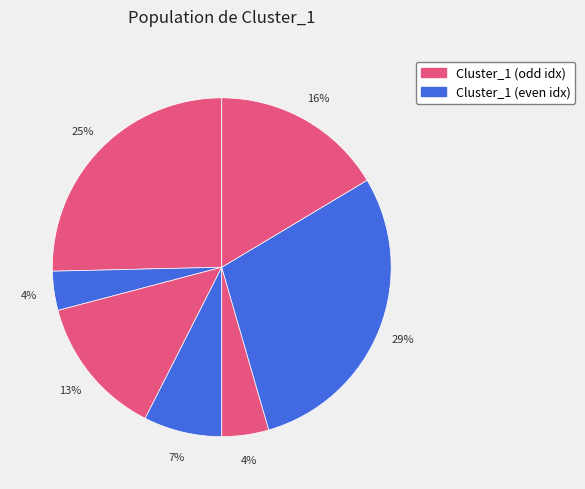

How many segments does this pie chart have?

7